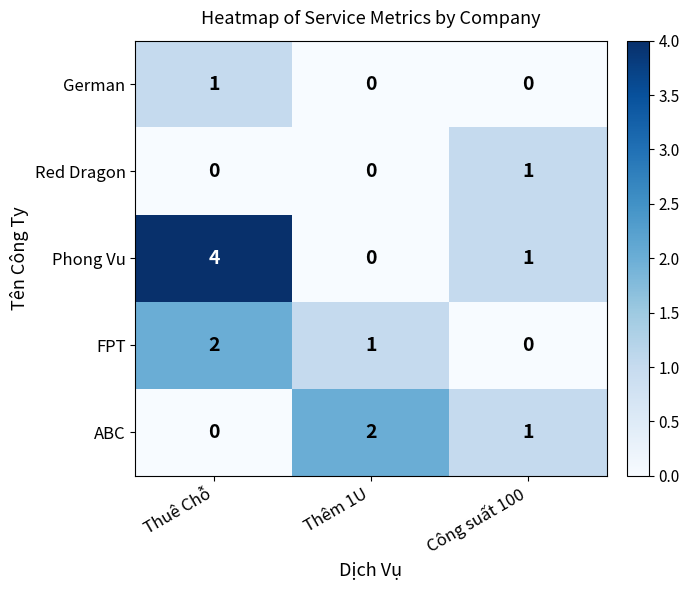

At which label is FPT closest to 1?

Thêm 1U